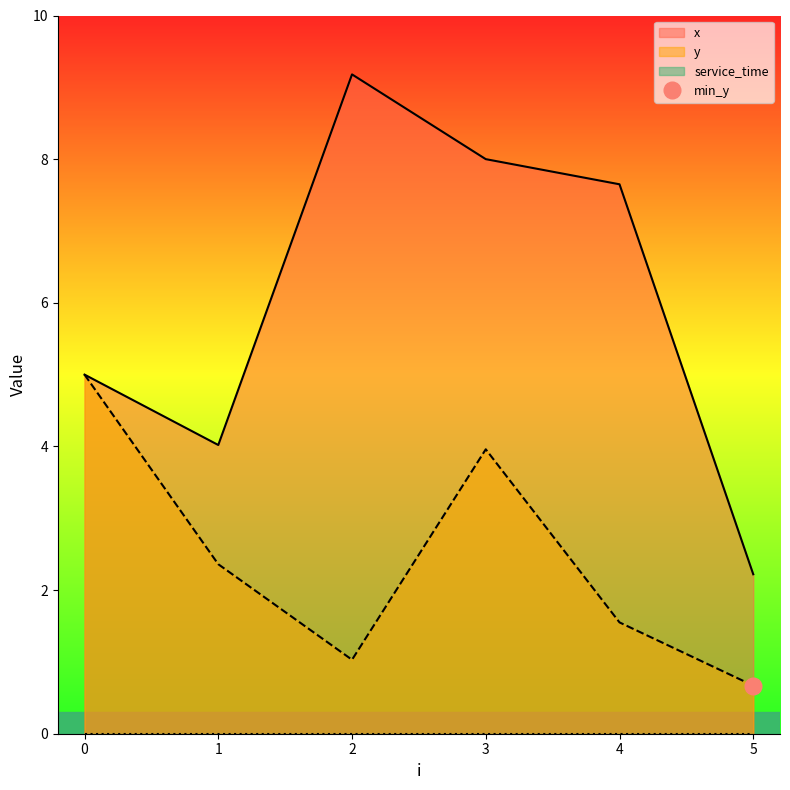

Which has a higher value, 2 or 3?

2